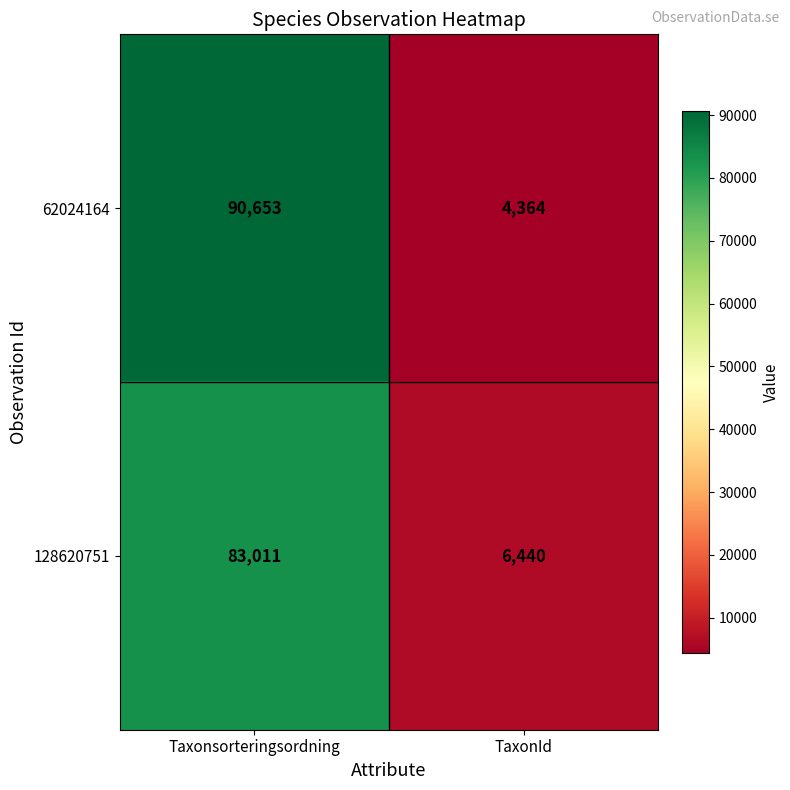

At which label is 62024164 closest to 47508?

TaxonId